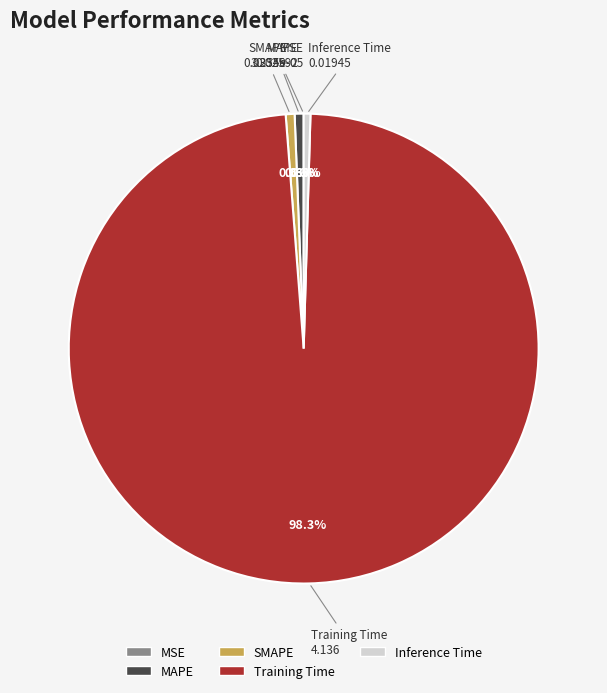

Which category has the biggest portion of the pie?

Training Time